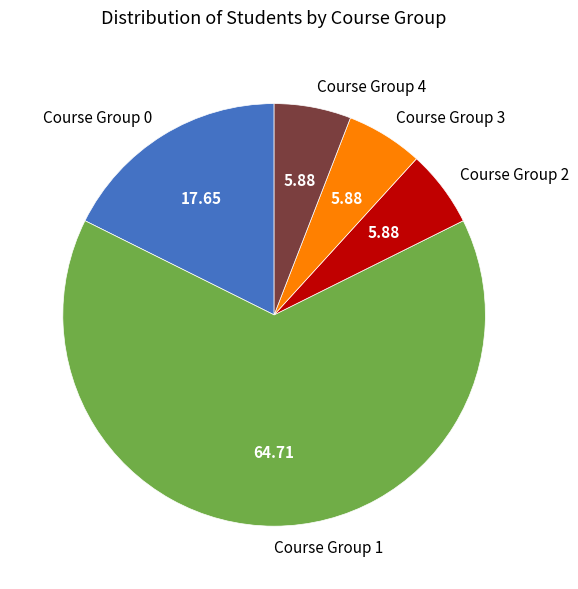

How many slices are in this pie chart?

5